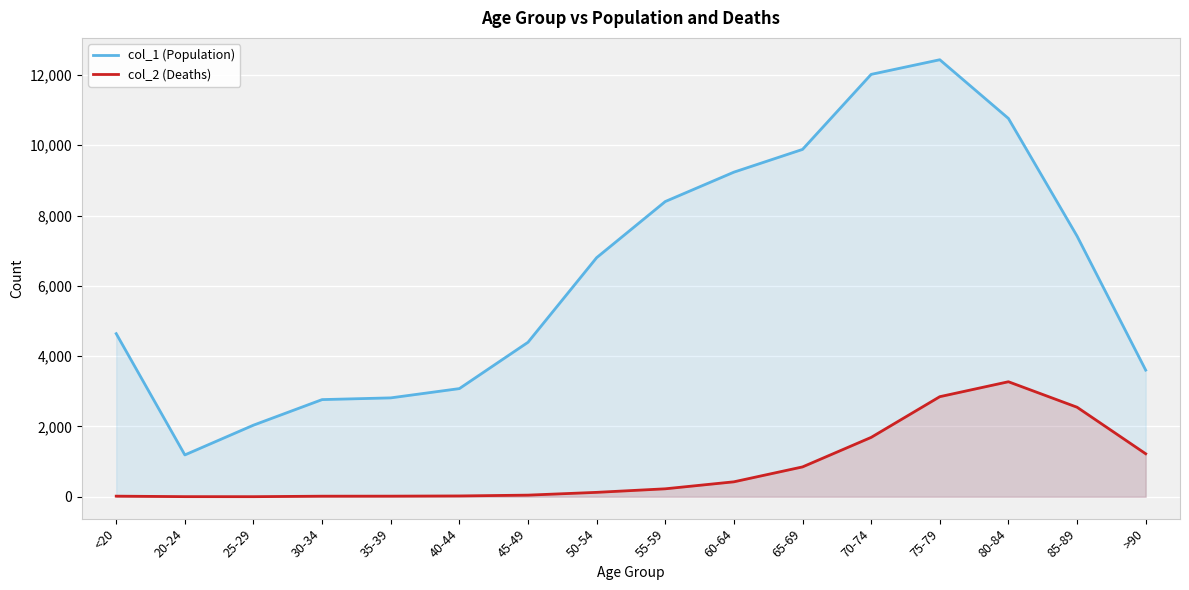

The value of col_1 (Population) at 20-24 is 403. True or false?

False